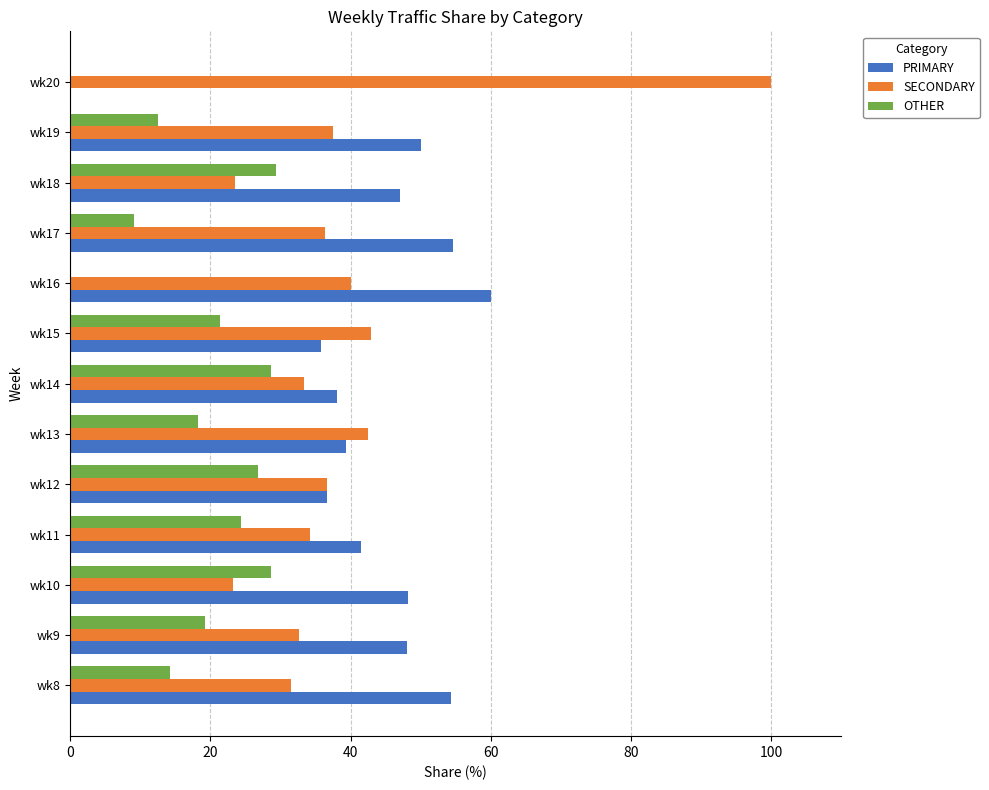

The SECONDARY series shows 36.6 at wk12. True or false?

True